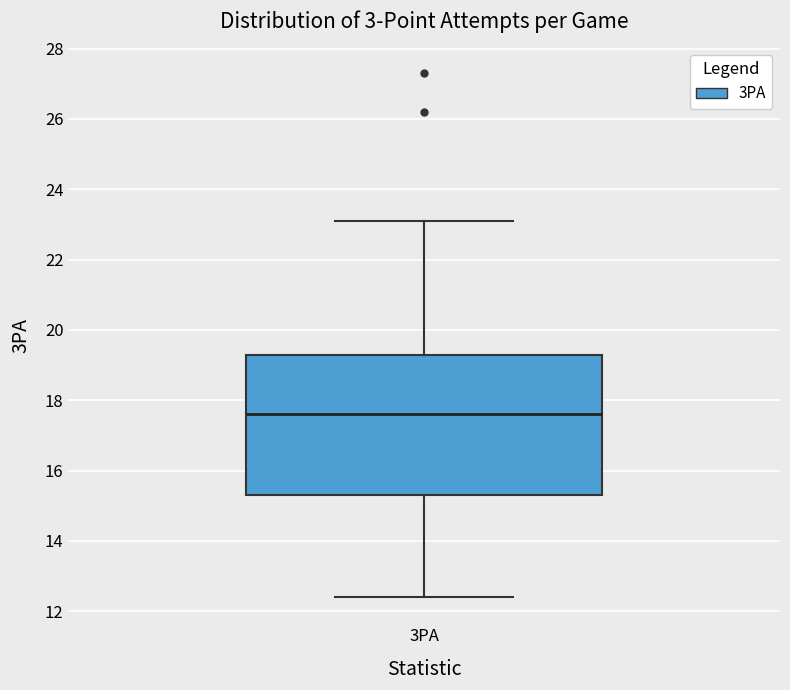

Where does the lower whisker of the box for 3PA end on the y-axis? The values are not printed on the chart, so give them approximately, as read against the axis.

12.4